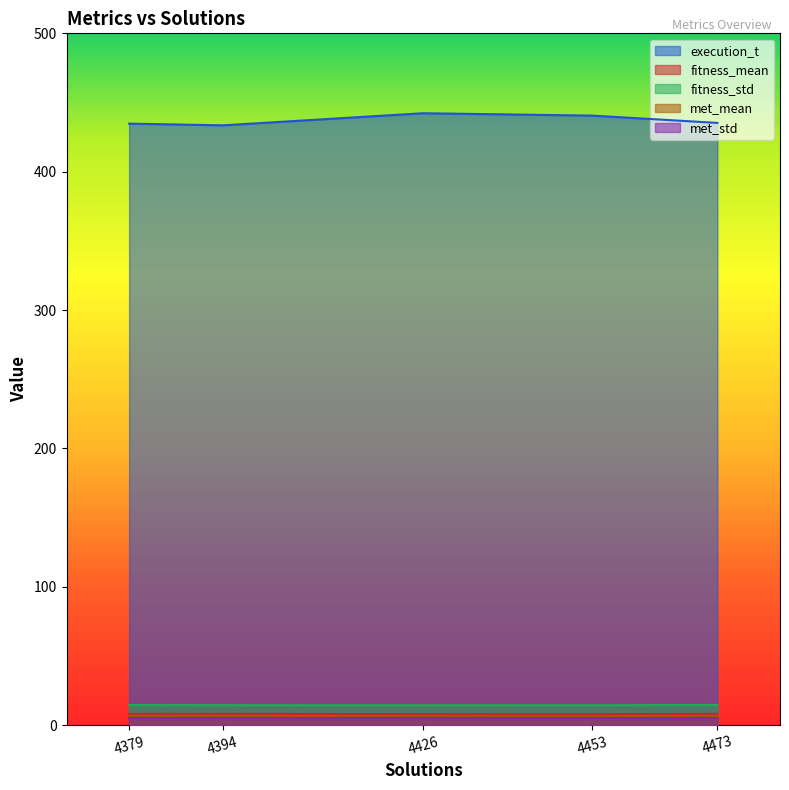

Which series changed the most between 4473 and 4453?

execution_t